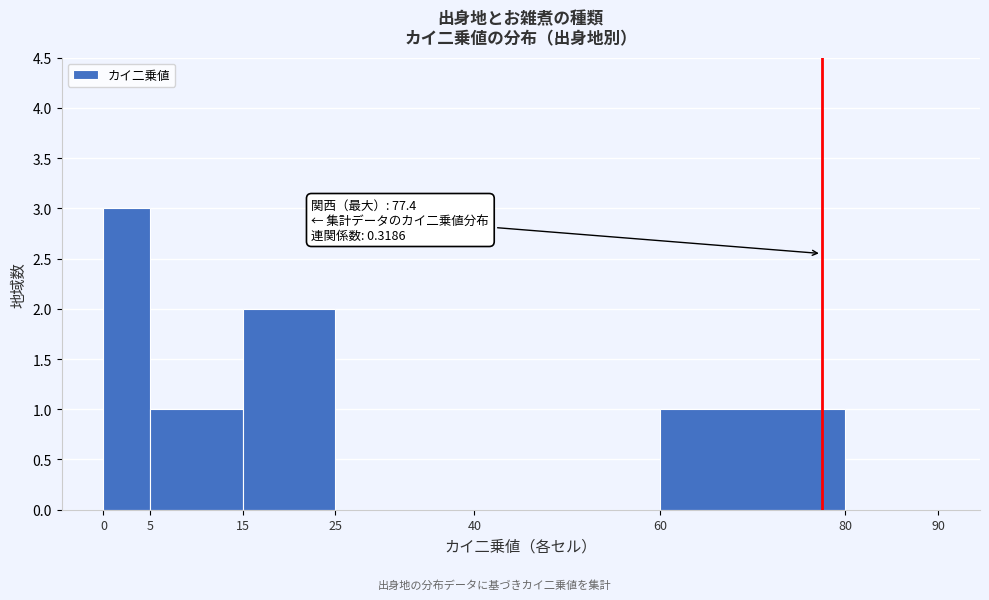

Which range on the x-axis has the tallest bar?

0 to 5